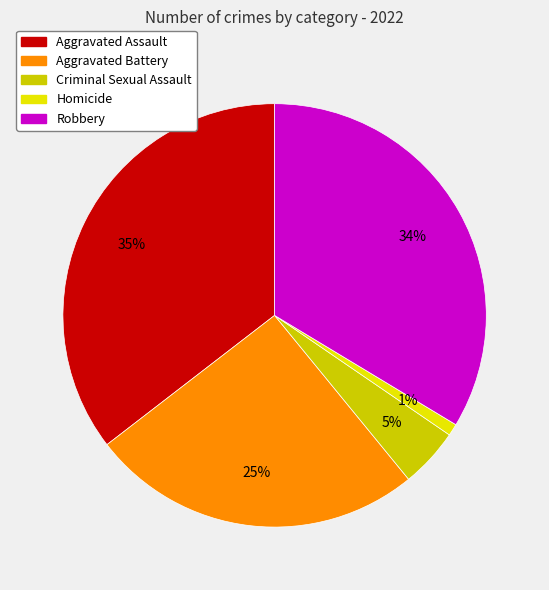

To the nearest percent, what portion does Criminal Sexual Assault represent?

5%